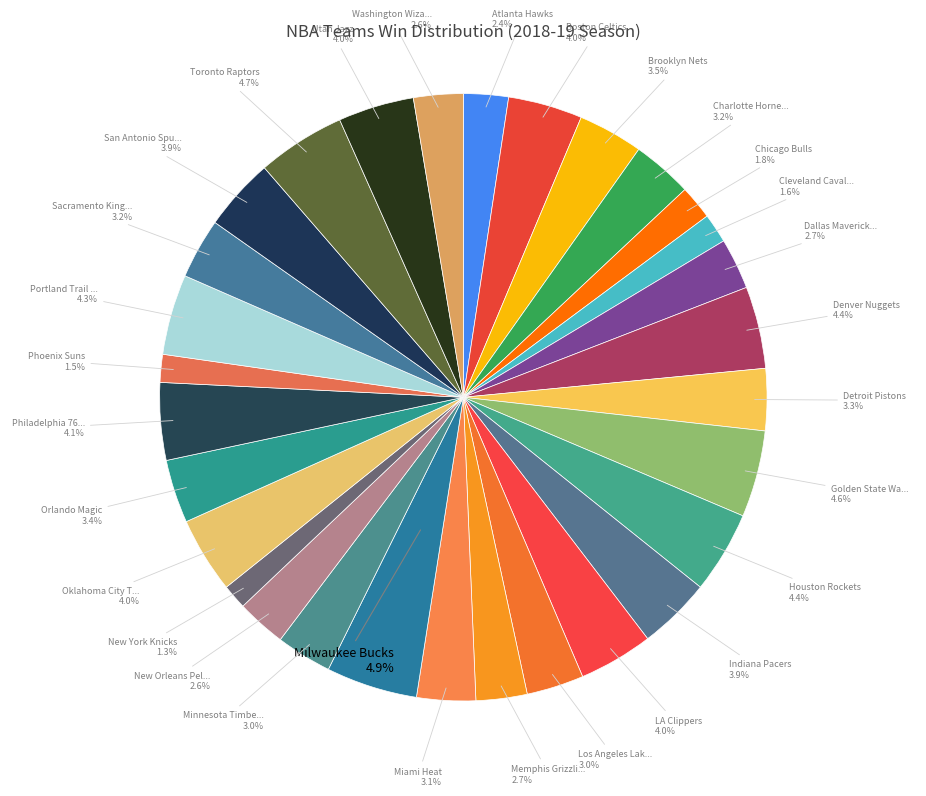

Rank the categories by value from lowest to highest.

New York Knicks, Phoenix Suns, Cleveland Cavaliers, Chicago Bulls, Atlanta Hawks, New Orleans Pelicans, Washington Wizards, Dallas Mavericks, Memphis Grizzlies, Minnesota Timberwolves, Los Angeles Lakers, Miami Heat, Charlotte Hornets, Sacramento Kings, Detroit Pistons, Orlando Magic, Brooklyn Nets, Indiana Pacers, San Antonio Spurs, Boston Celtics, LA Clippers, Oklahoma City Thunder, Utah Jazz, Philadelphia 76ers, Portland Trail Blazers, Denver Nuggets, Houston Rockets, Golden State Warriors, Toronto Raptors, Milwaukee Bucks